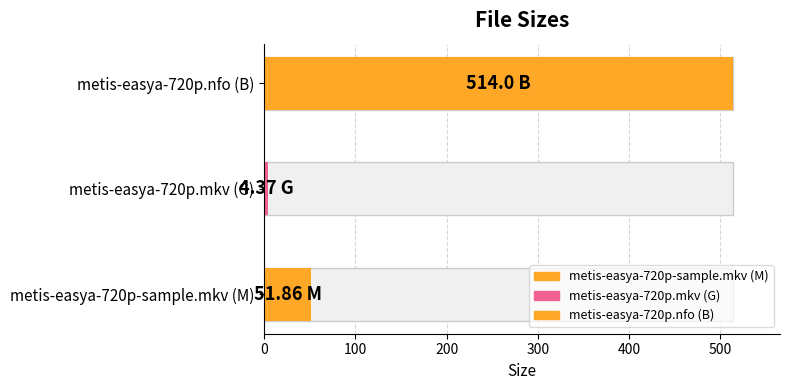

What is the smallest value displayed?

4.4